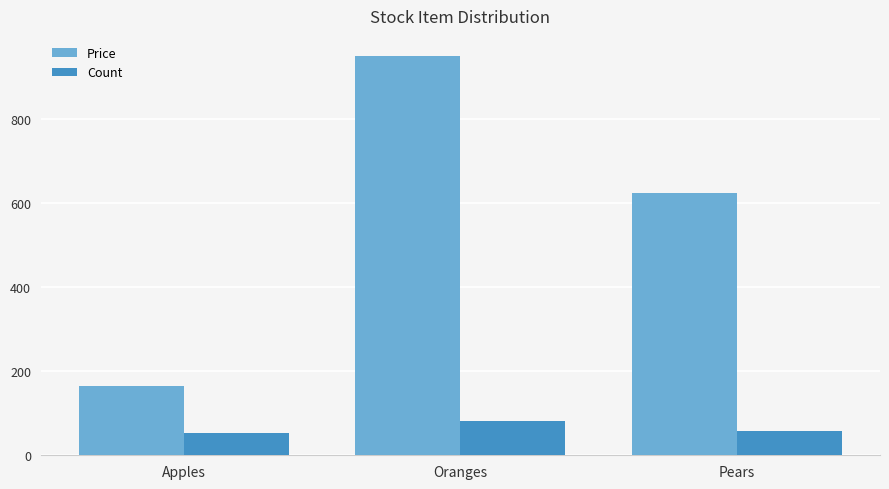

What is the maximum value shown in the chart?

951.4